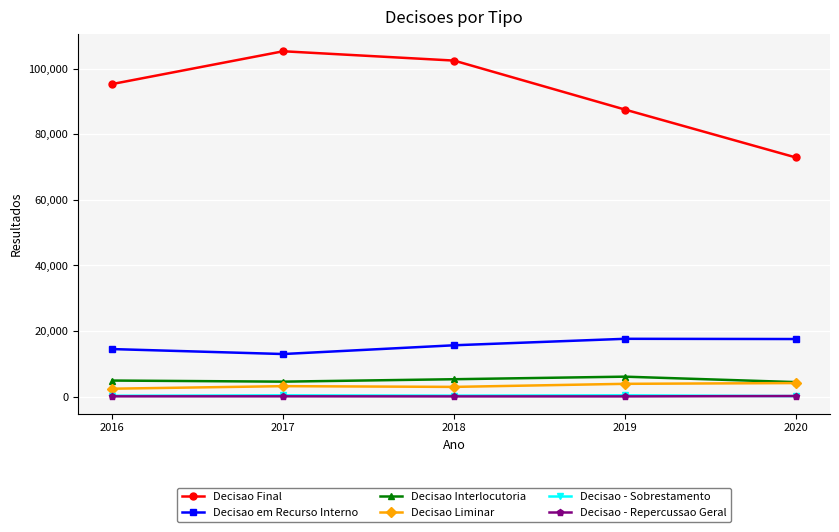

Which series has the largest range (max minus min)?

Decisao Final